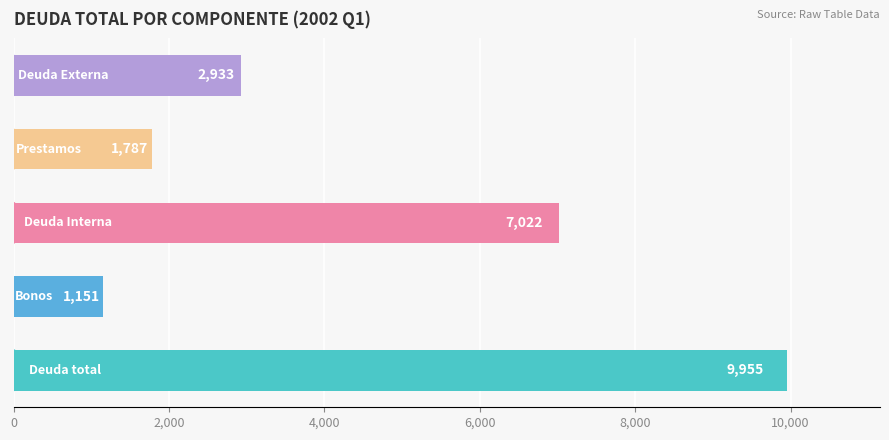

What is the difference between the maximum and minimum values?

8804